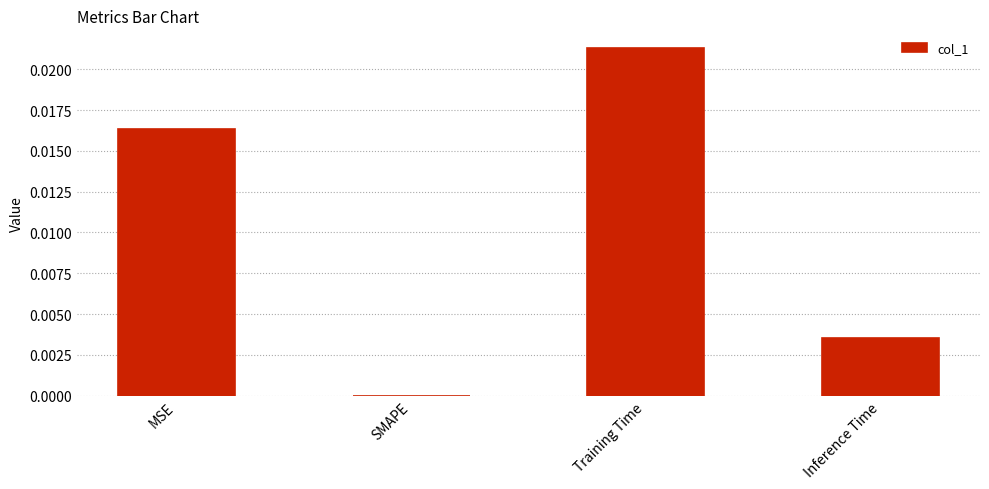

Are the bars horizontal?

No